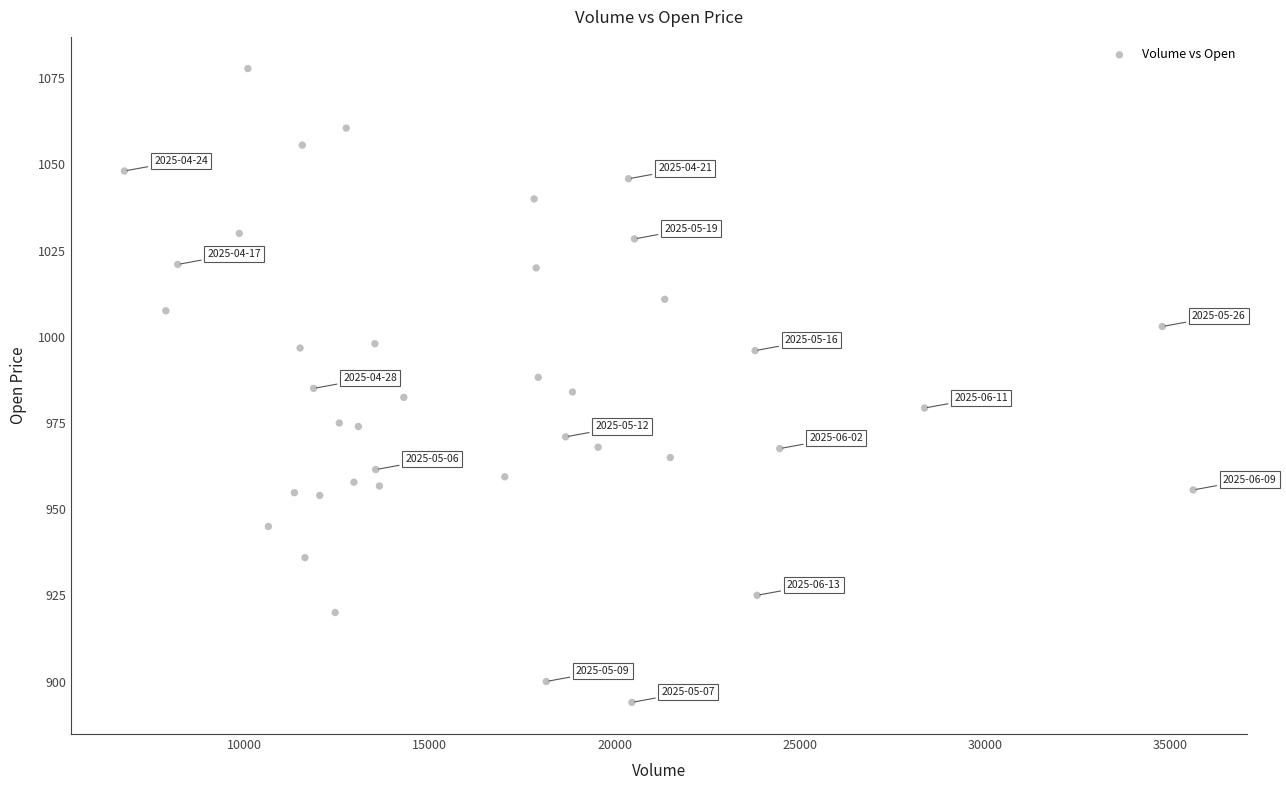

What is the range of X values (max minus min)?

28852.0